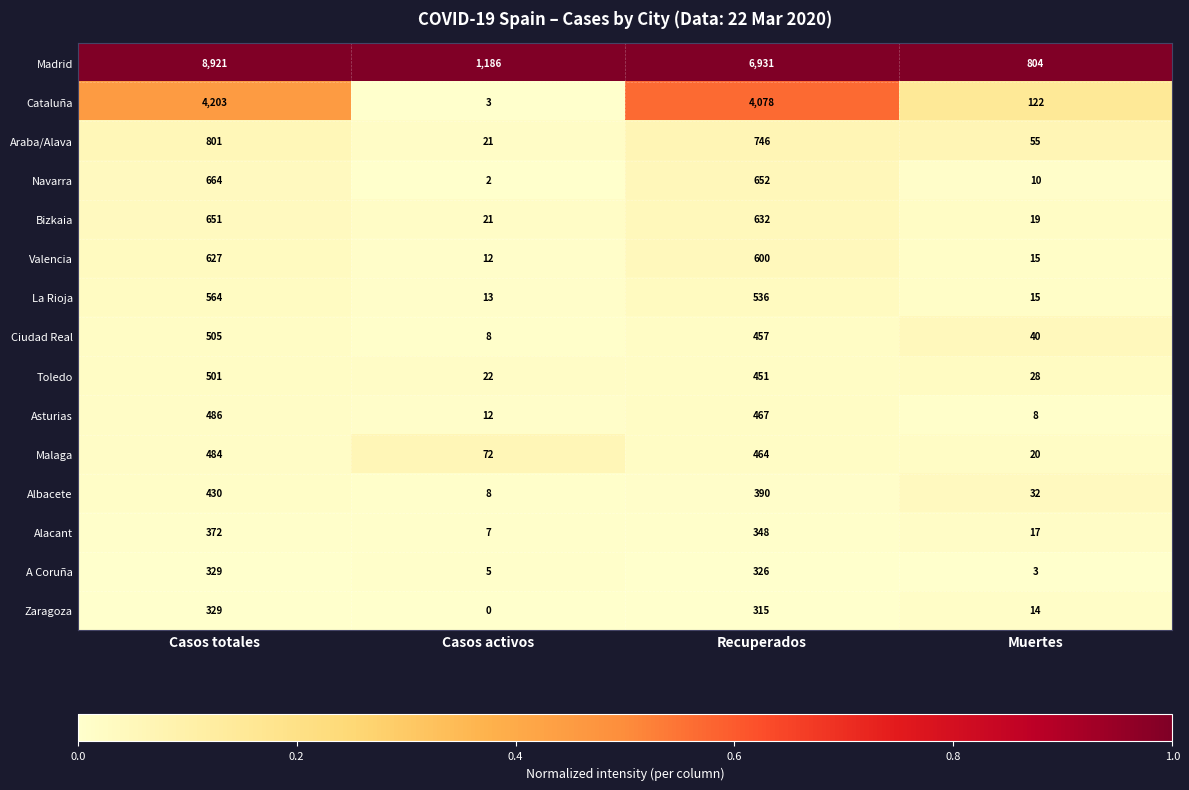

Which series has the largest range (max minus min)?

Madrid